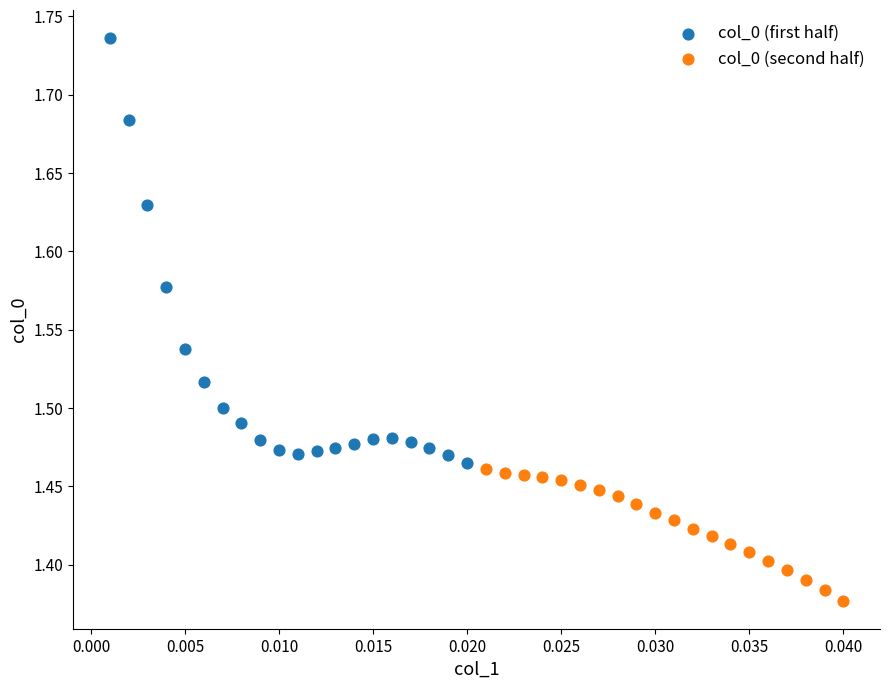

Which series has the widest spread of Y values?

col_0 (first half)